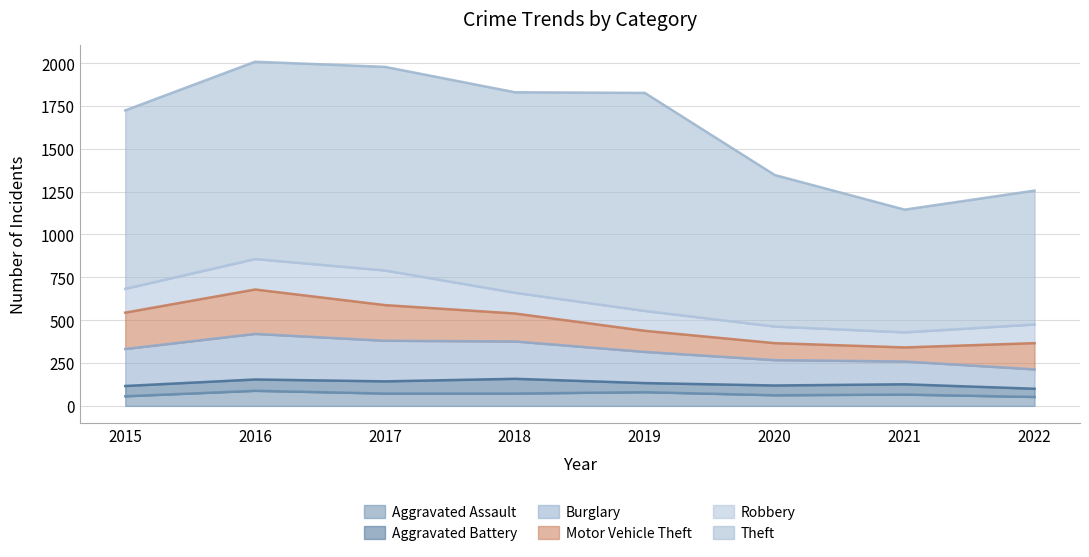

True or false: Theft has a value of 884 at 2020.

True